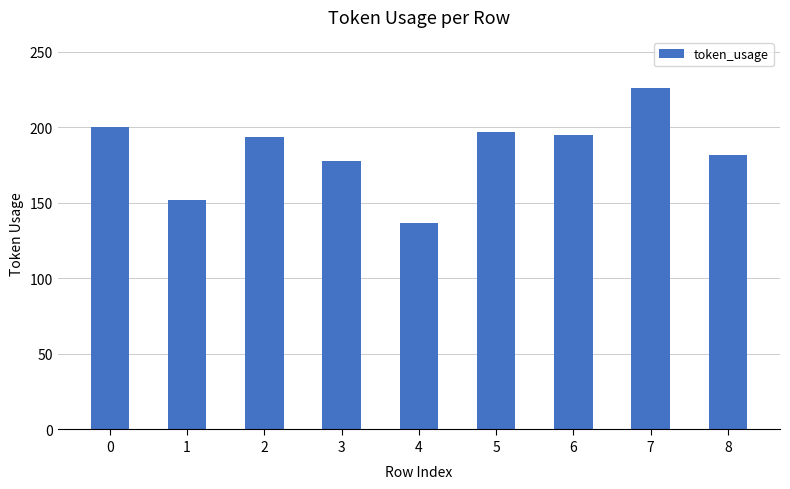

Are the bars grouped side by side (vs. stacked)?

No